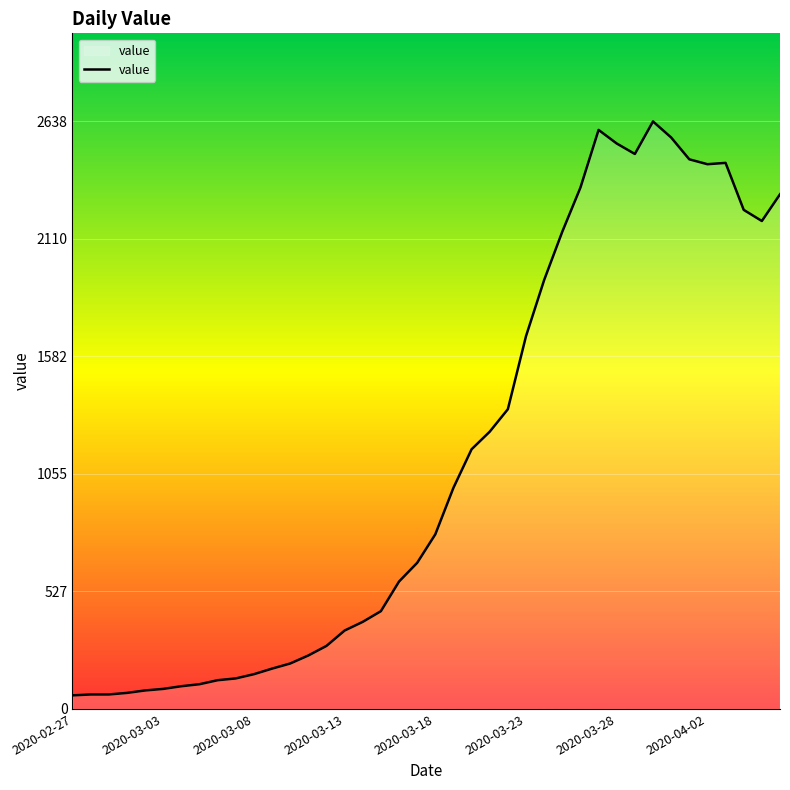

What is the average value?

1124